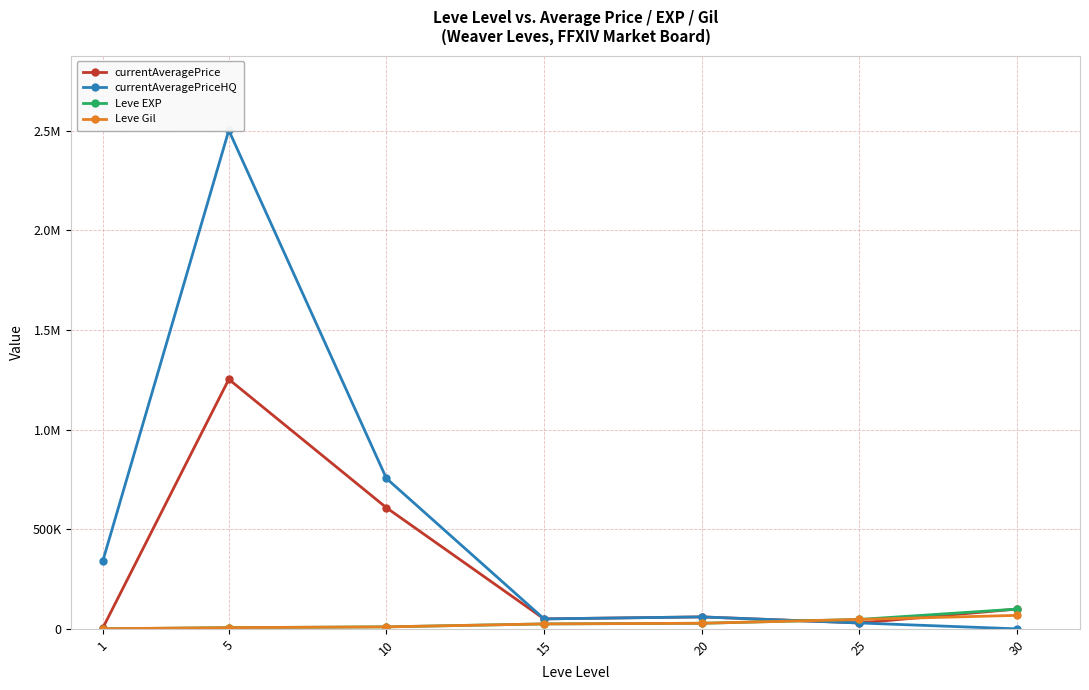

Is this an area chart (filled region under the line)?

No